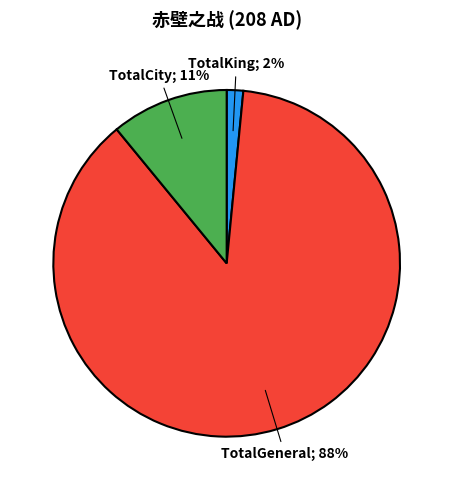

Is there any slice that represents more than half of the pie?

Yes